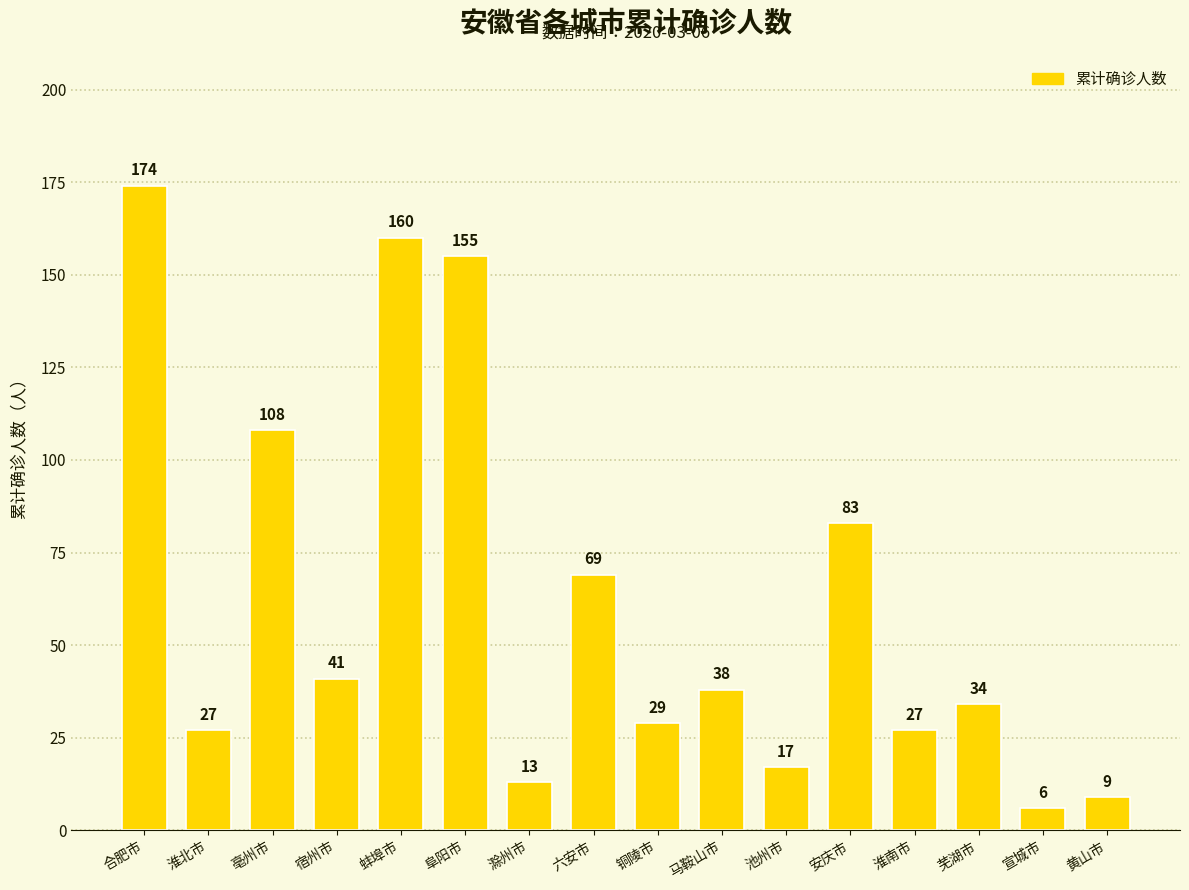

How many bars are there in total?

16